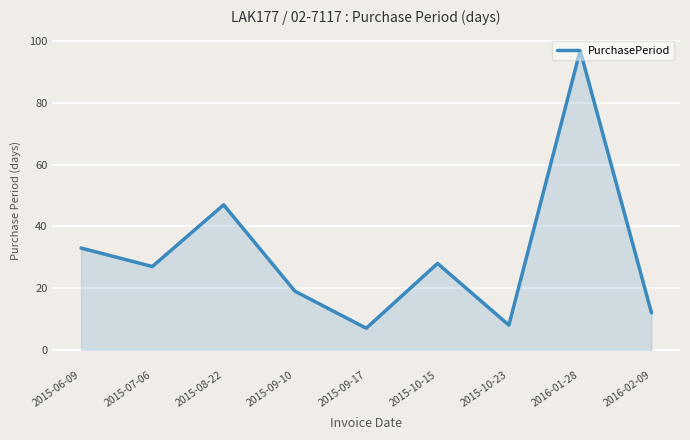

Rank the categories by value from highest to lowest.

2016-01-28, 2015-08-22, 2015-06-09, 2015-10-15, 2015-07-06, 2015-09-10, 2016-02-09, 2015-10-23, 2015-09-17